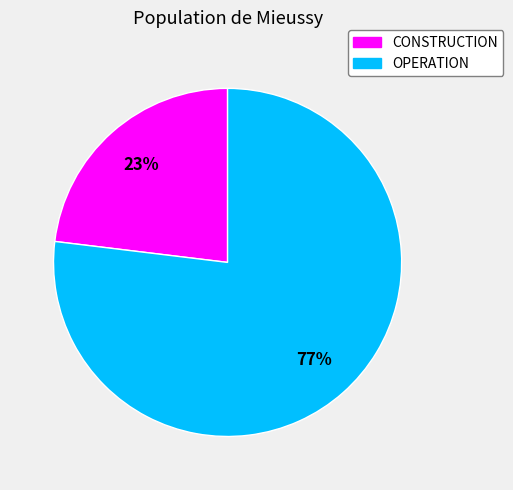

Combined, do CONSTRUCTION and OPERATION account for over 50%?

Yes